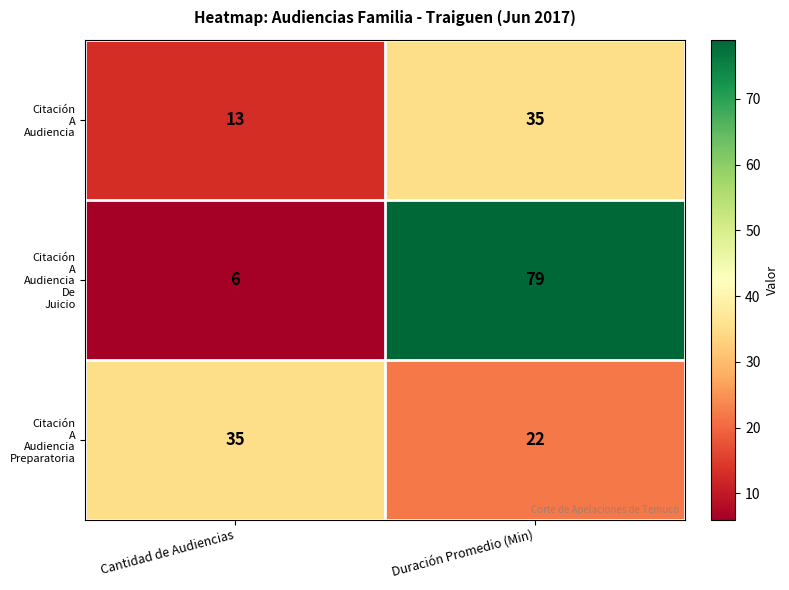

What is the difference between the highest and lowest values at Cantidad de Audiencias?

29